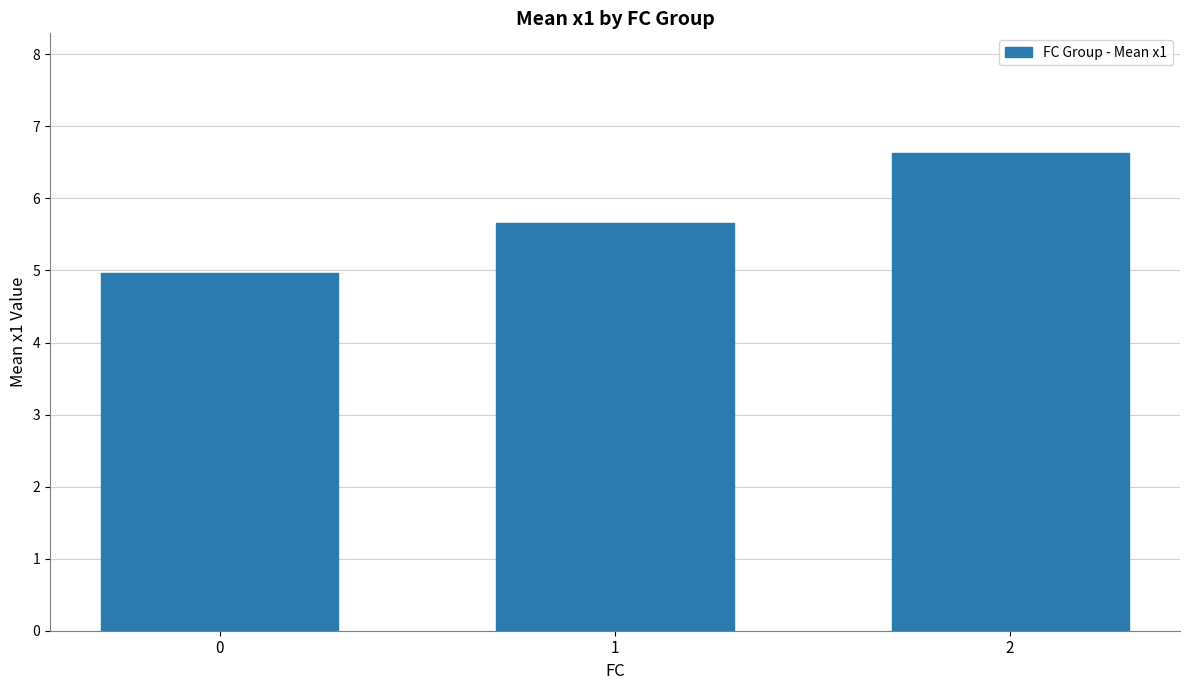

Which label corresponds to the largest value in the chart?

2